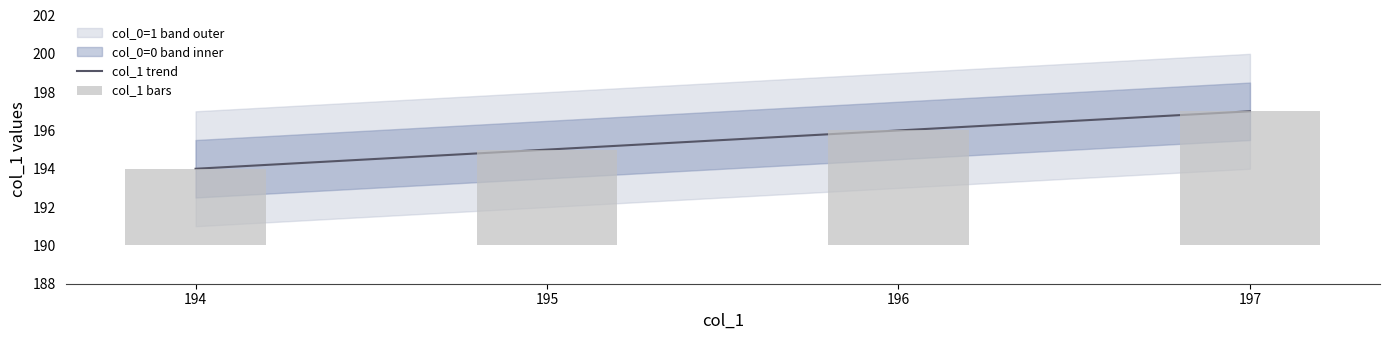

What is the average value of the col_1 bars series?

6